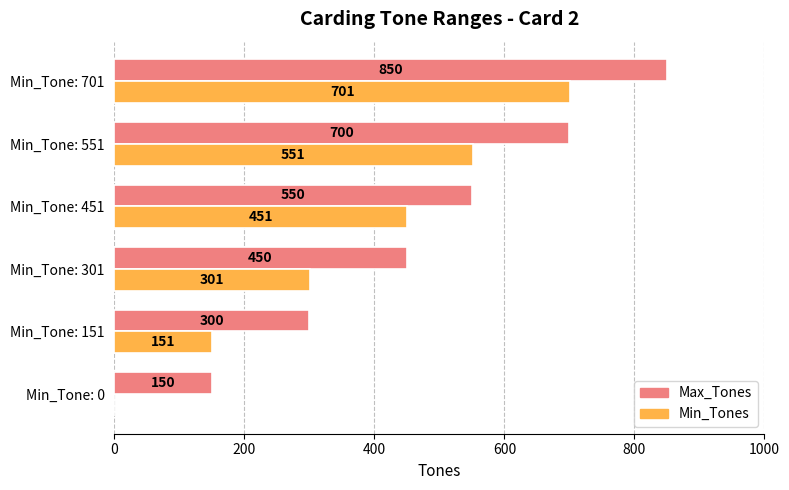

What is the sum of all Min_Tones values?

2155